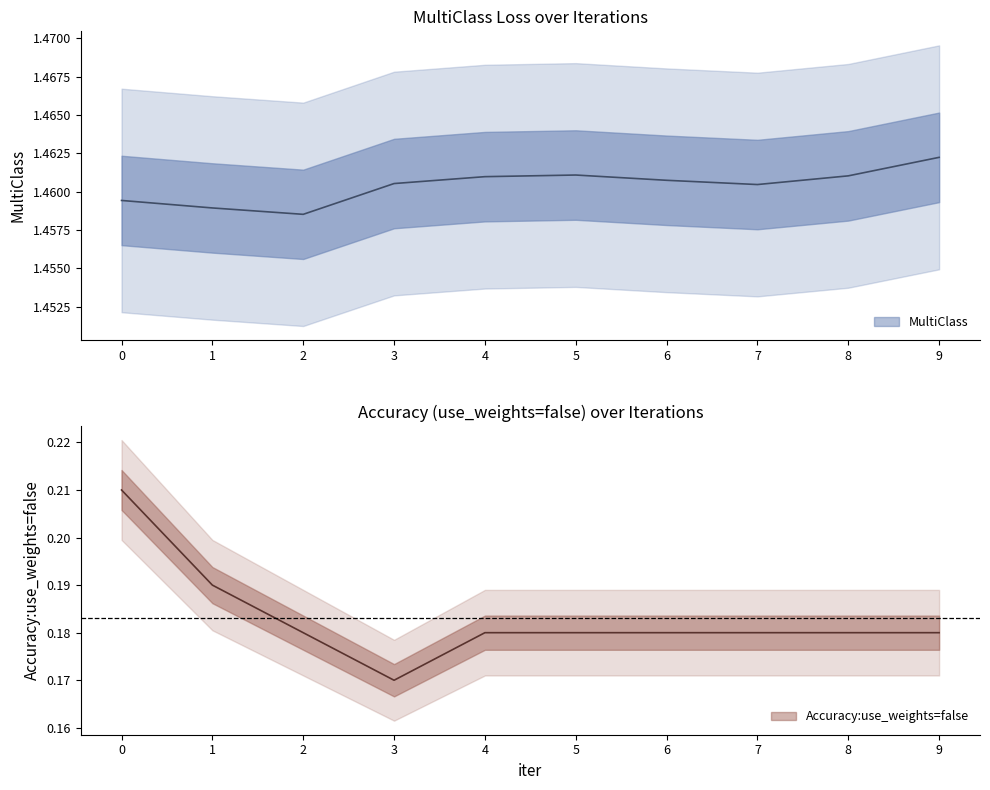

What is the maximum value for MultiClass?

1.5